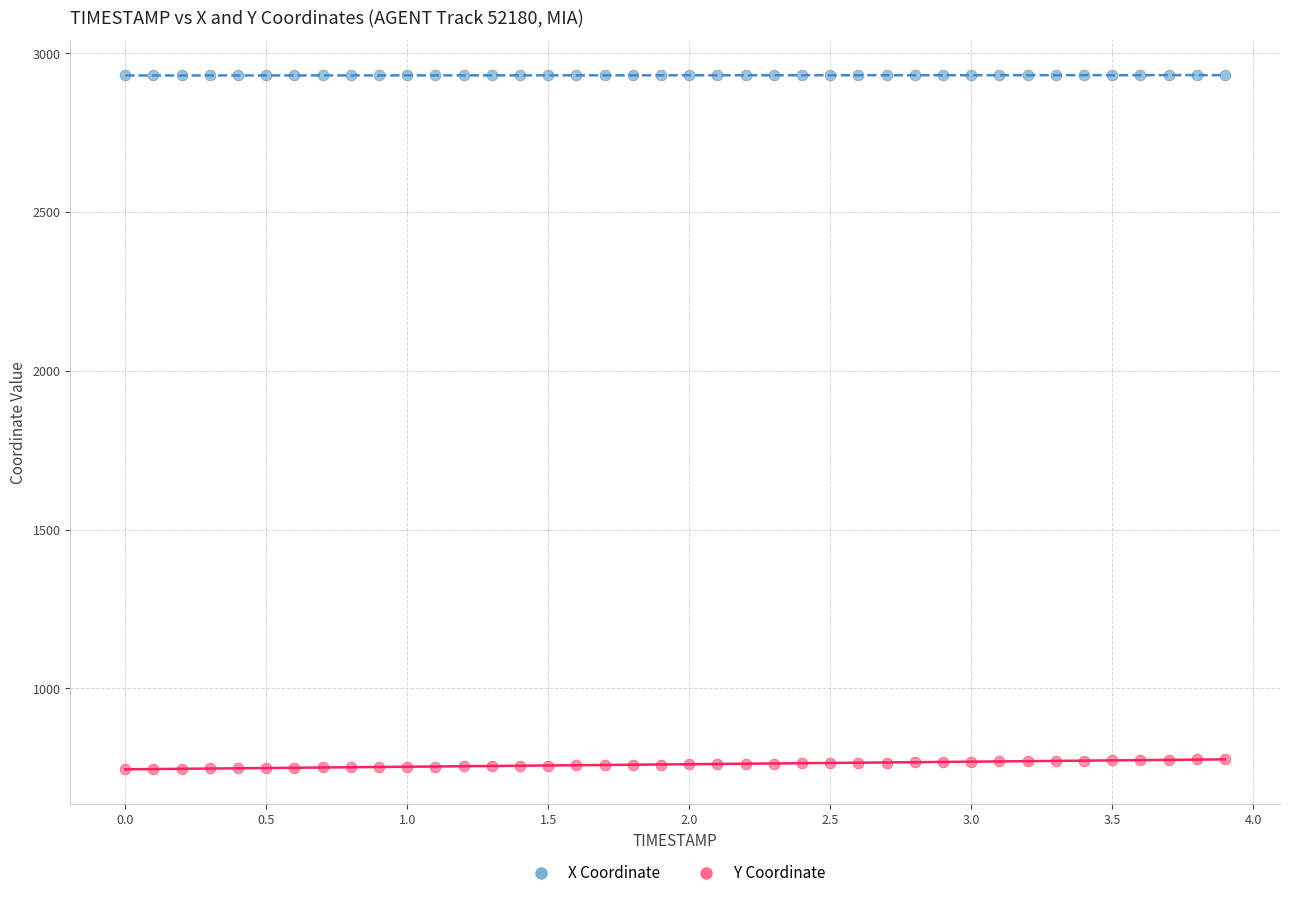

Across all data points, what is the range of X values (max minus min)?

3.9